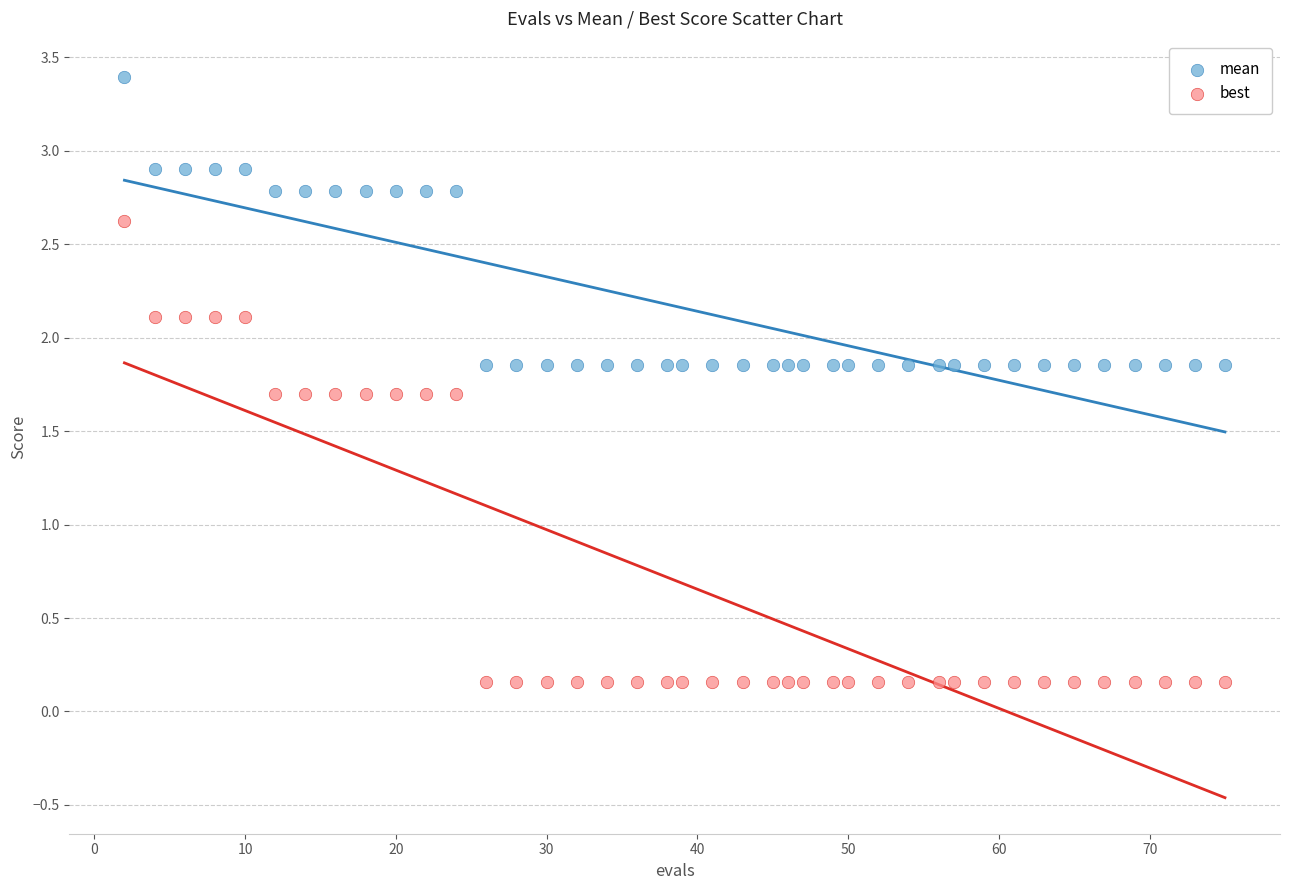

Across all data points, what is the range of Y values (max minus min)?

3.2